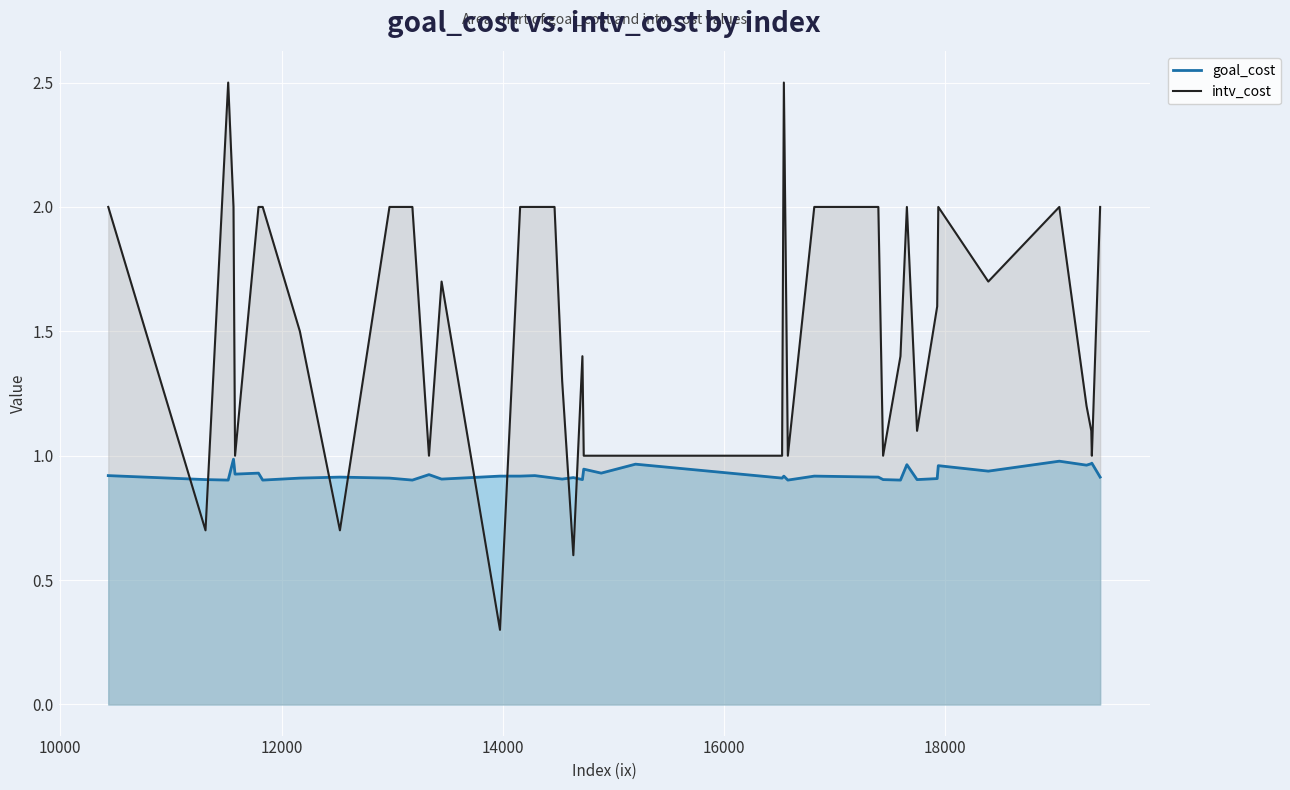

At how many categories does at least one series exceed 1?

27